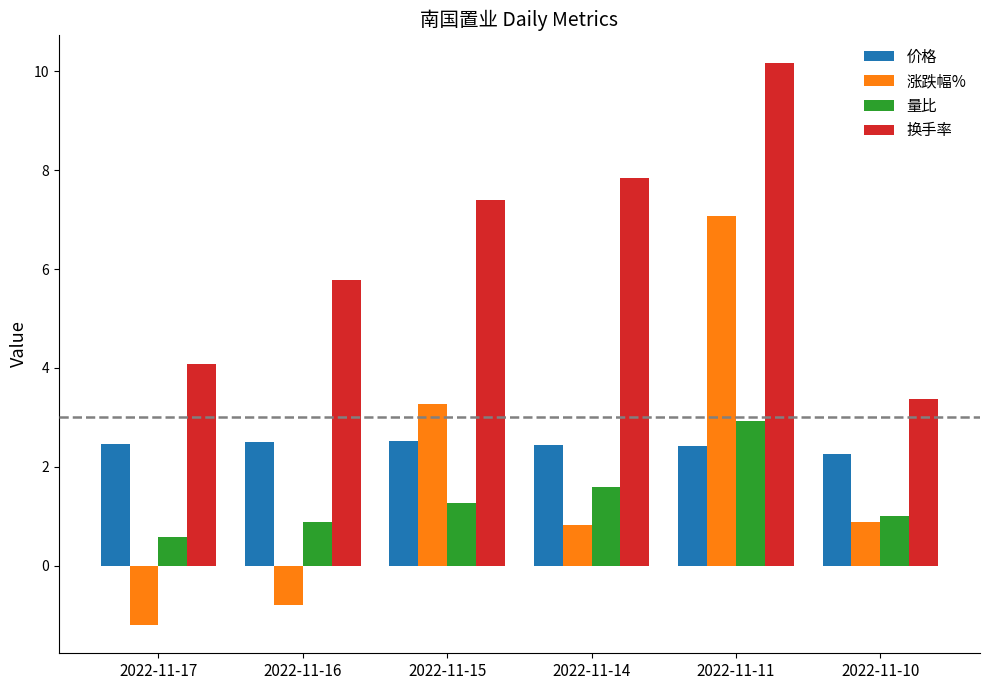

Is it true that 价格 equals 2.5 at 2022-11-16?

True